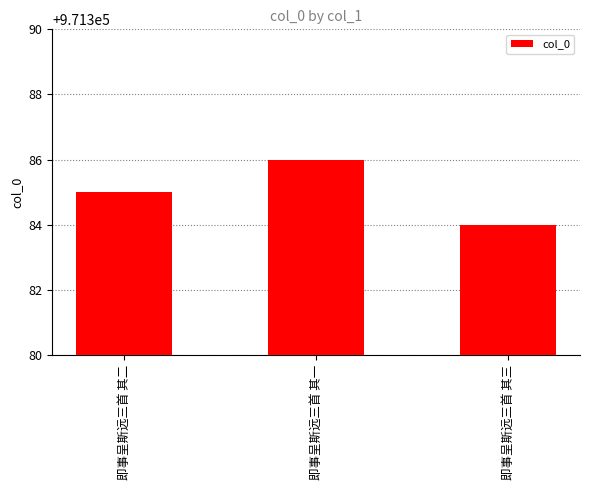

List the labels in order of value, largest first.

即事呈斯远三首 其一, 即事呈斯远三首 其二, 即事呈斯远三首 其三